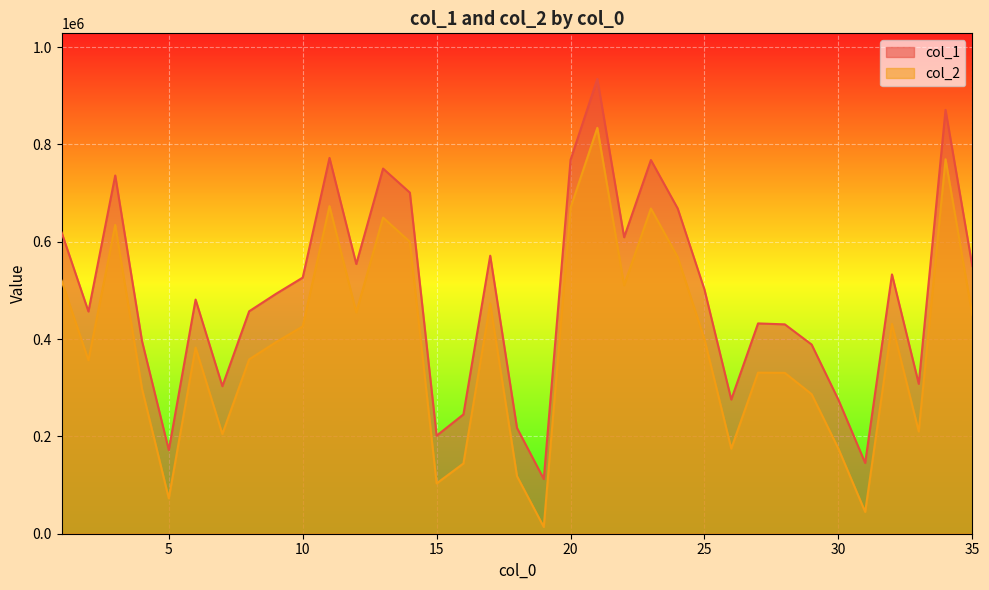

Where is col_1 nearest to the value 523568?

10